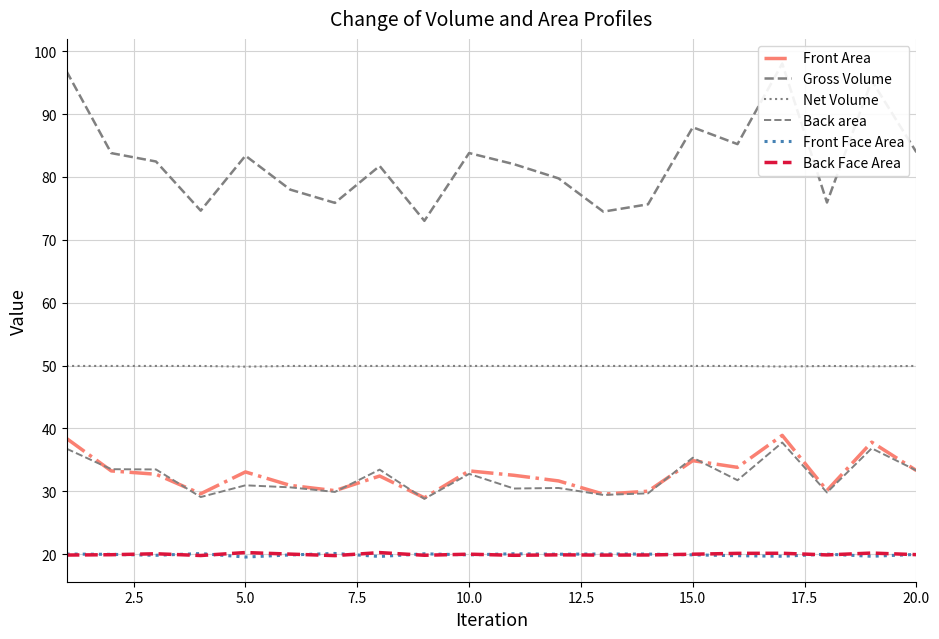

Reading right to left, extract all data points from this chart.

Front Area: 33.3	37.8	30.1	38.9	33.8	34.9	30.0	29.6	31.7	32.6	33.3	29.0	32.4	30.1	31.0	33.1	29.6	32.7	33.3	38.4
Gross Volume: 83.9	95.3	75.9	98.0	85.2	87.9	75.7	74.5	79.8	82.0	83.8	73.0	81.8	75.9	78.0	83.4	74.6	82.5	83.8	96.8
Net Volume: 49.9	49.9	49.9	49.9	49.9	49.9	49.9	49.9	49.9	49.9	49.9	49.9	49.9	49.9	49.9	49.8	49.9	49.9	49.9	49.9
Back area: 33.3	36.8	29.8	37.8	31.8	35.4	29.7	29.4	30.5	30.5	32.8	28.8	33.5	29.9	30.6	31.0	29.1	33.5	33.5	36.8
Front Face Area: 20.0	19.7	20.0	19.7	19.8	19.9	20.0	20.0	20.0	20.1	19.9	20.1	19.6	20.1	19.9	19.6	20.1	19.8	20.0	20.0
Back Face Area: 19.9	20.2	19.9	20.2	20.1	20.0	19.9	19.9	19.9	19.8	20.0	19.8	20.3	19.8	20.0	20.3	19.8	20.1	19.9	19.9